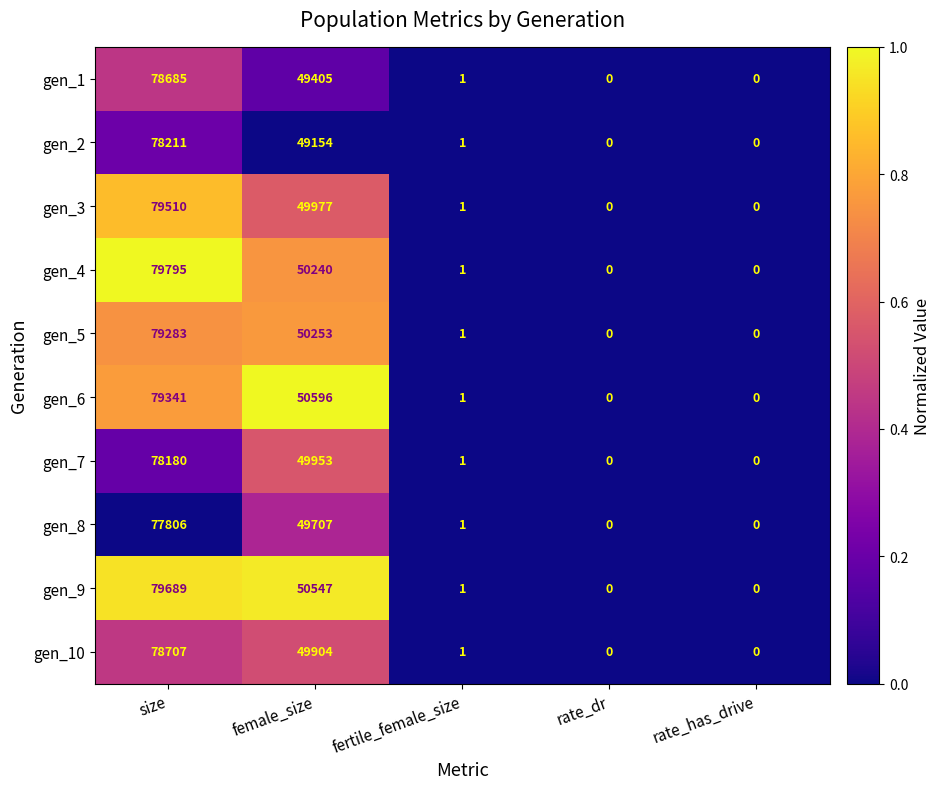

What is the maximum value for gen_4?

79795